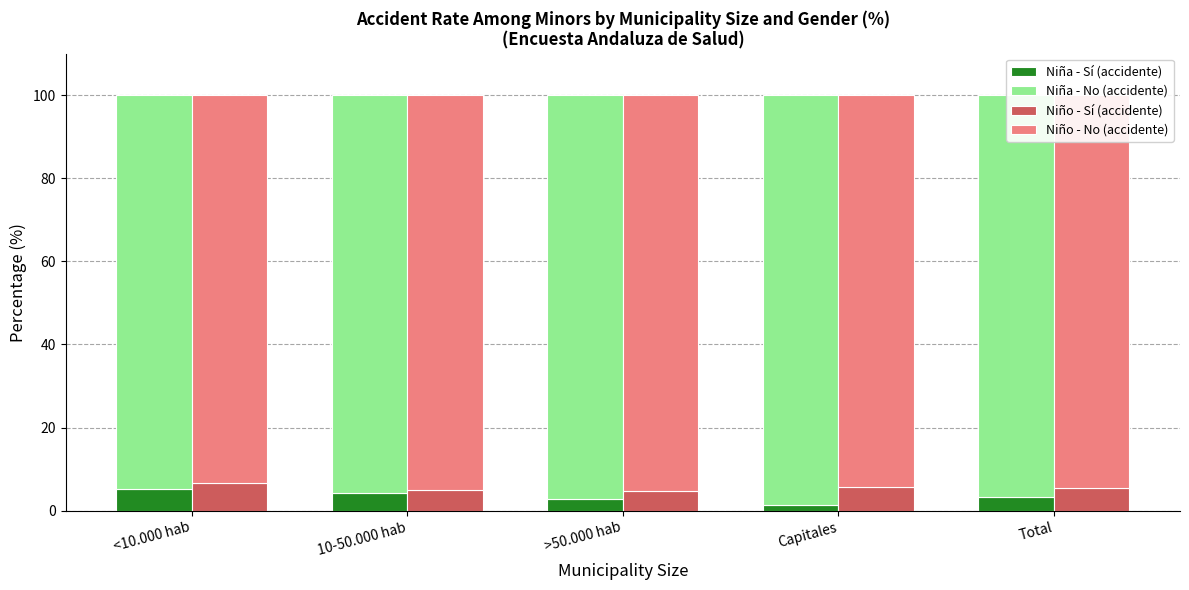

Are the bars horizontal?

No